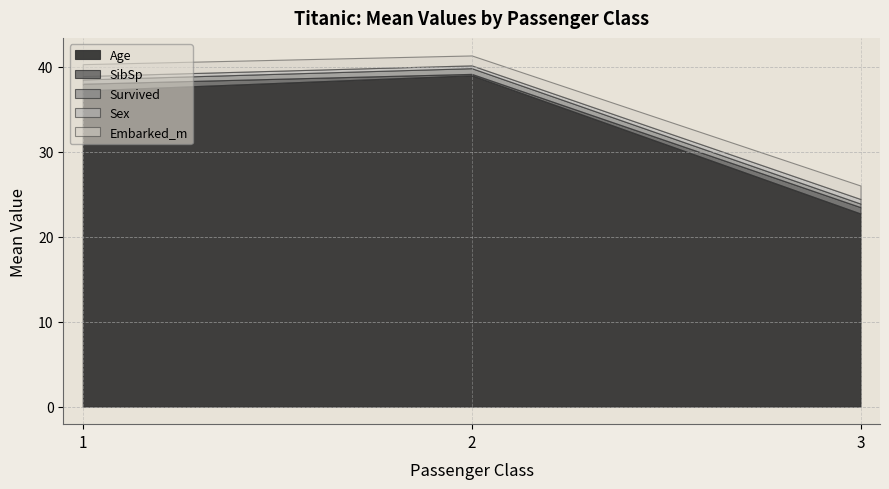

What is the lowest value of the Age series?

22.7